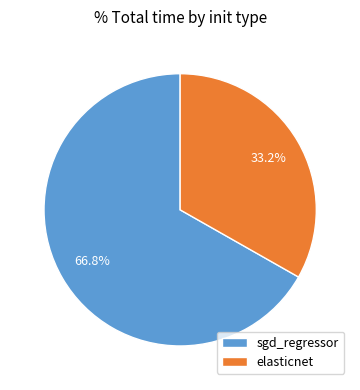

Does any single category account for the majority?

Yes